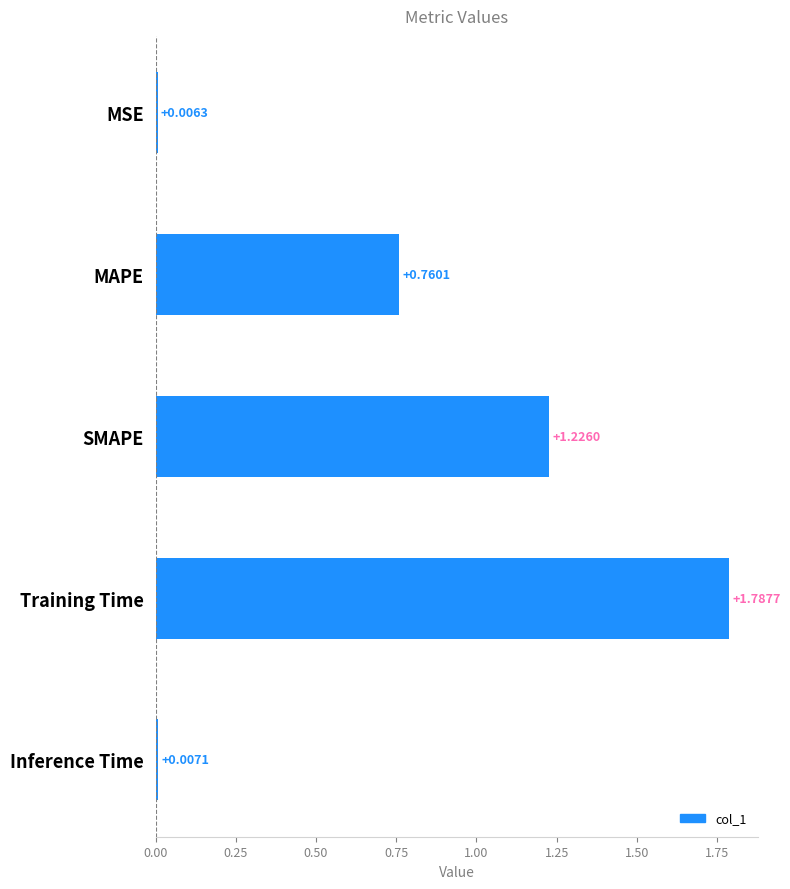

At which label is the value closest to 0?

MSE